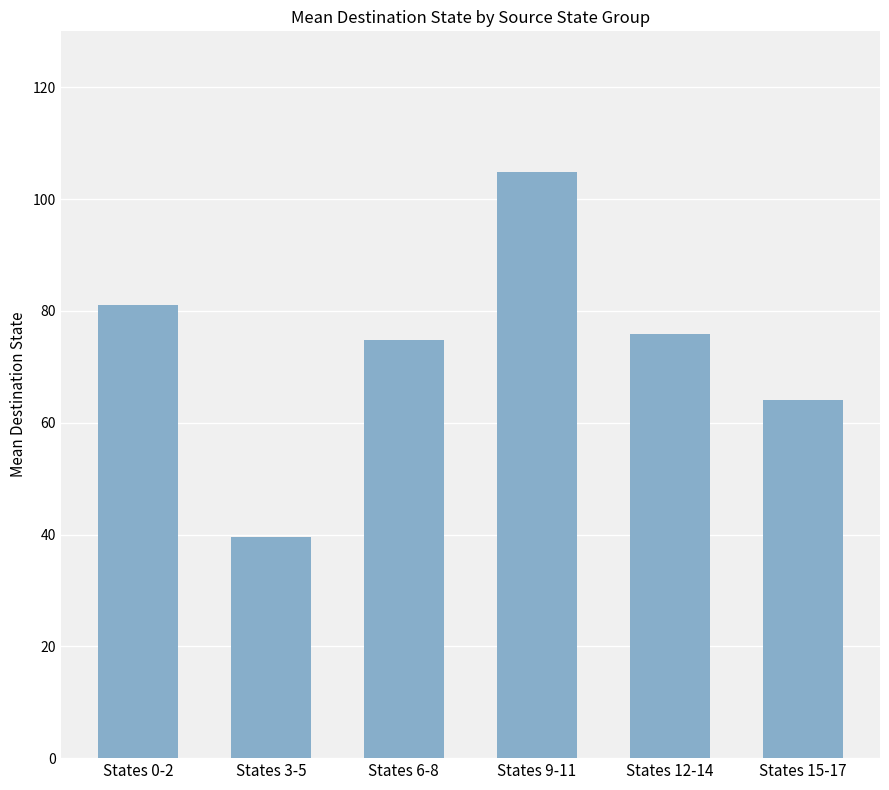

Is it true that the value at States 9-11 is 56.3?

False